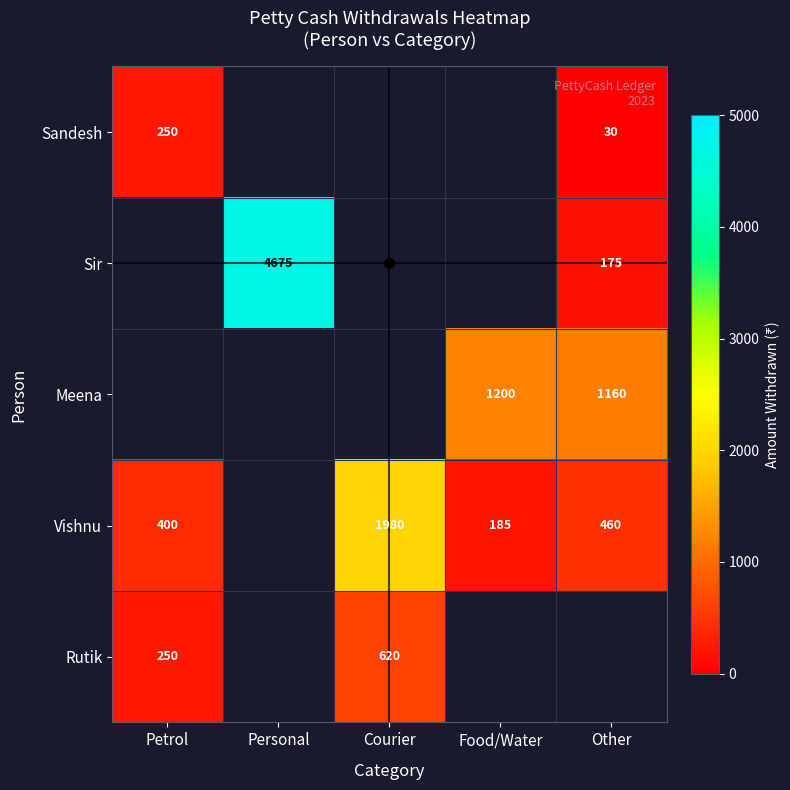

The Meena series shows 1160 at Other. True or false?

True